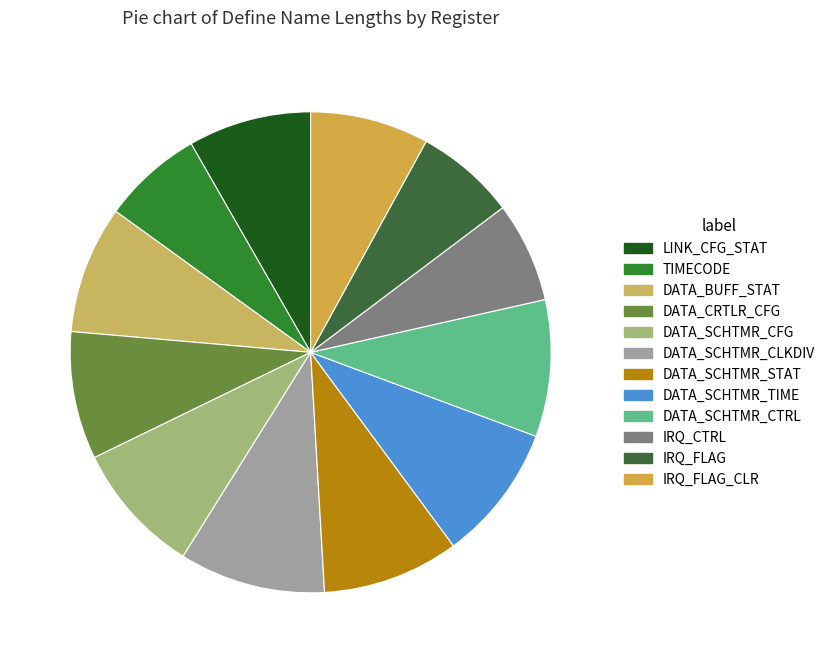

Which slice is the smallest?

TIMECODE